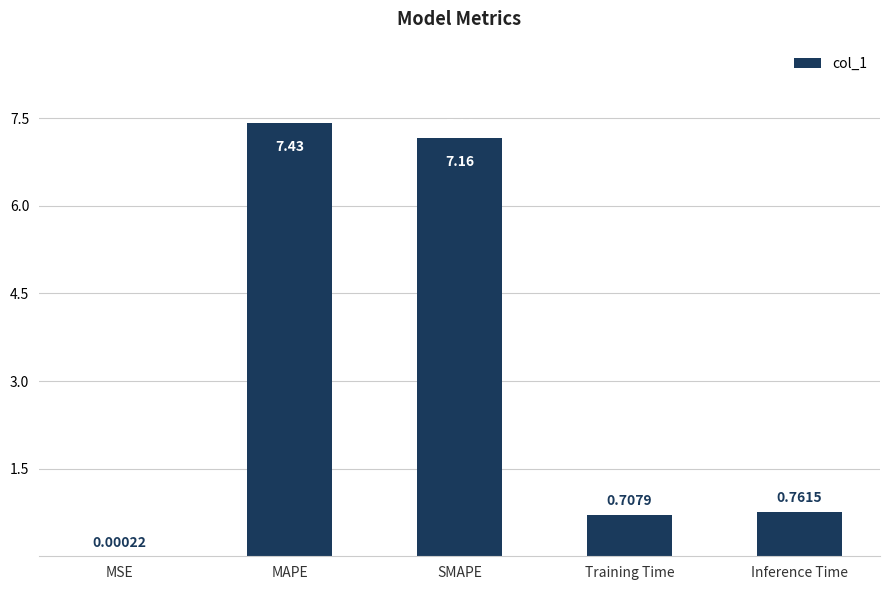

Which category has the highest value across all series?

MAPE